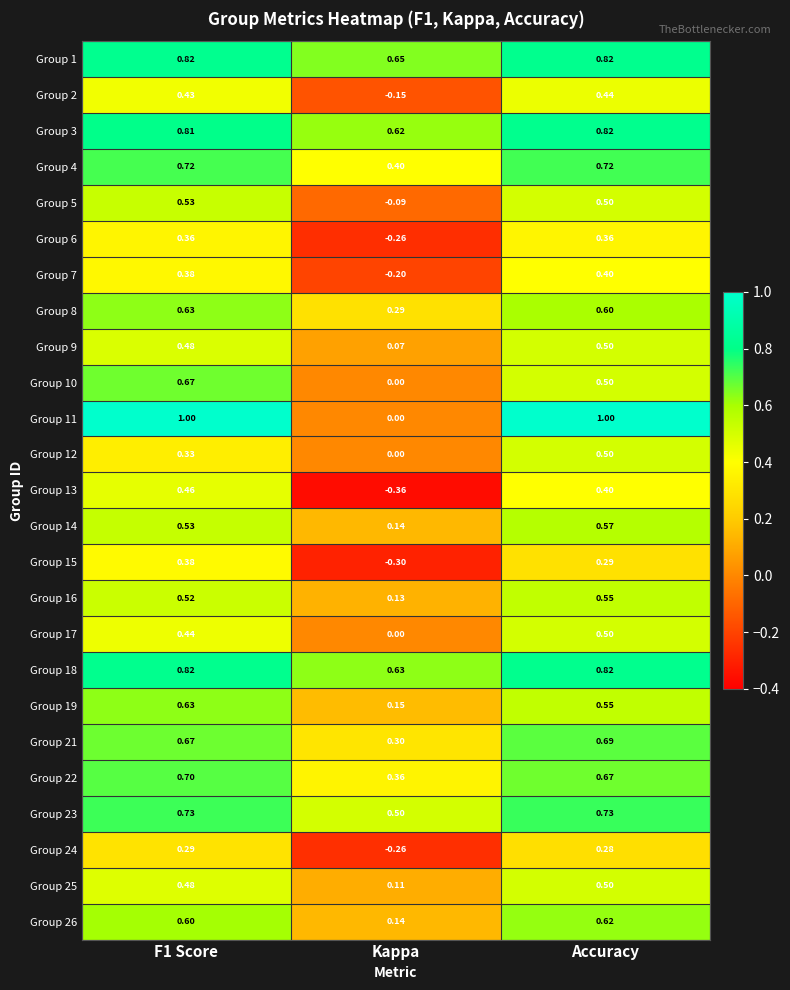

Is the value of Group 7 at F1 Score greater than the value of Group 25 at F1 Score?

No